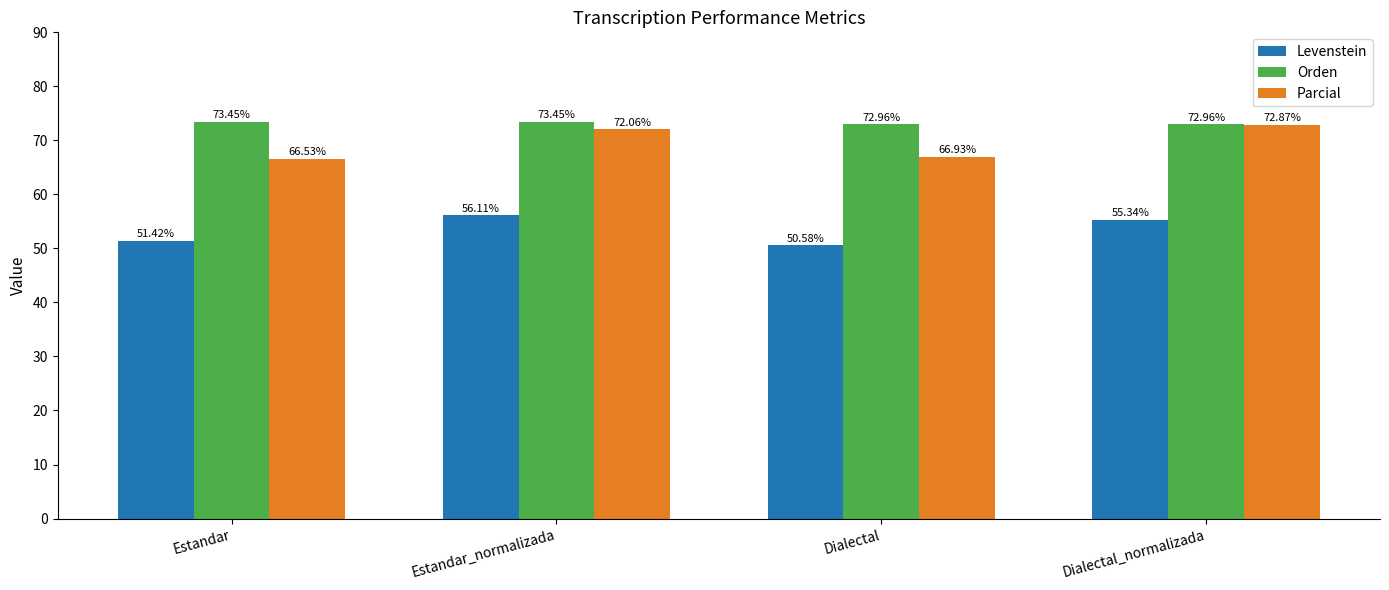

Are the bars horizontal?

No